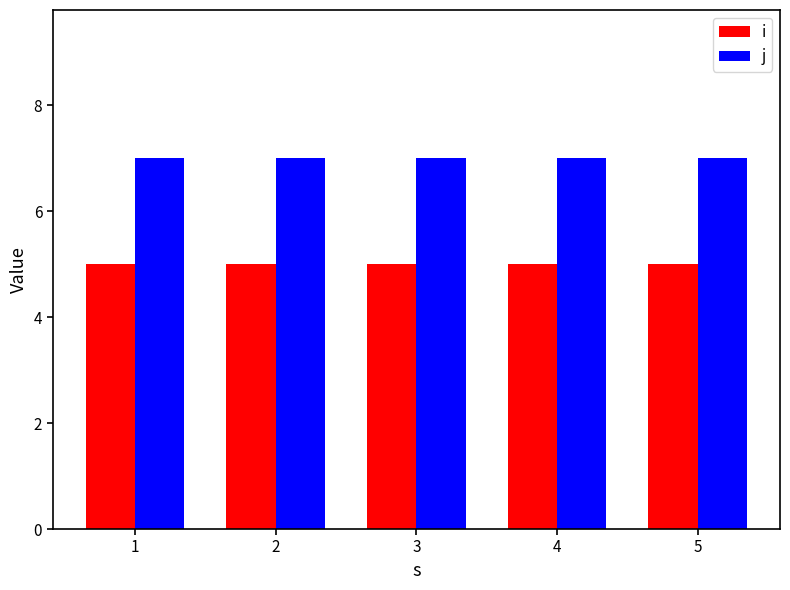

At how many categories does at least one series exceed 5?

5